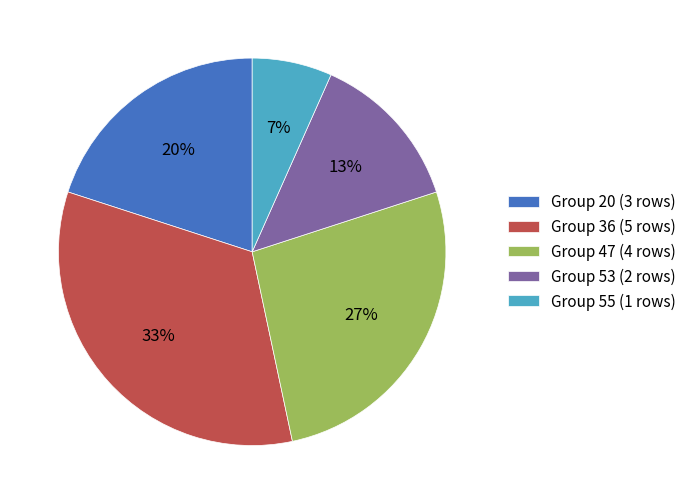

What is the ratio of the value at Group 55 (1 rows) to the value at Group 53 (2 rows)?

0.5